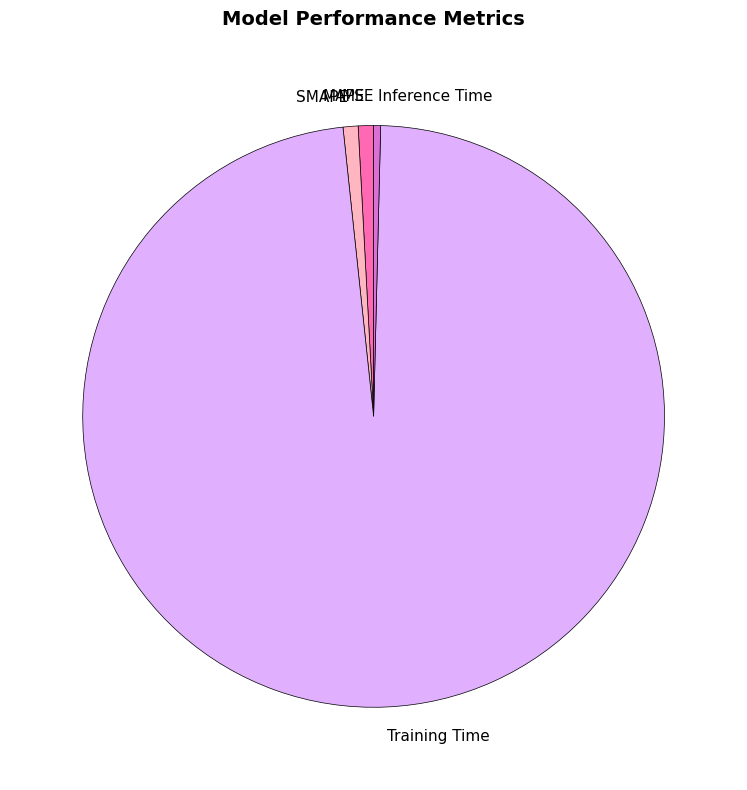

Is there a majority slice in this chart?

Yes